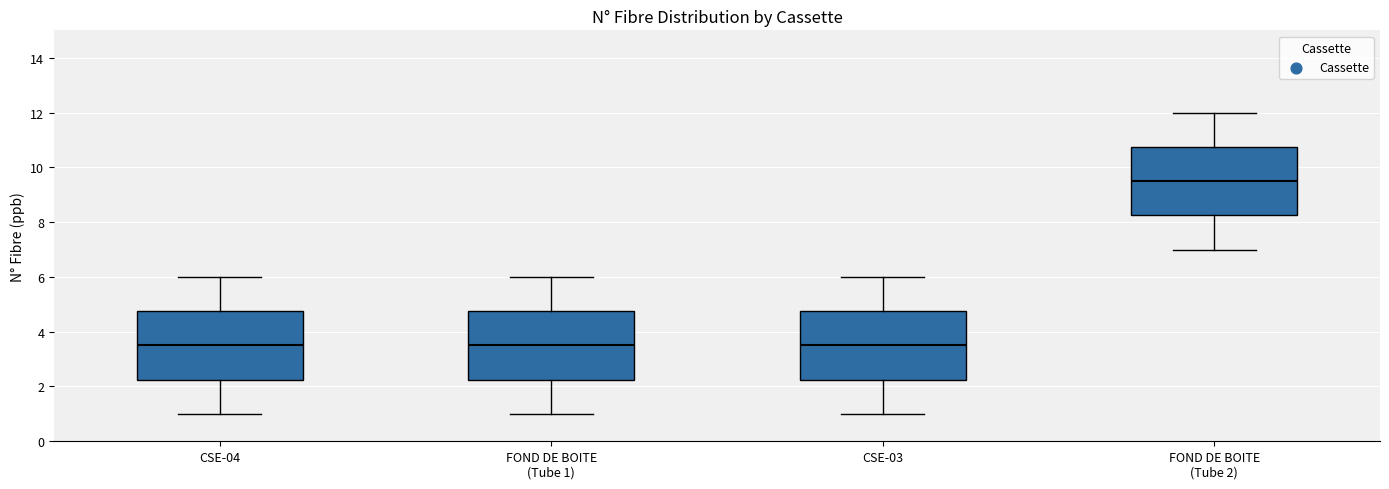

Where is the lower edge of the box for FOND DE BOITE (Tube 2) on the y-axis? The values are not printed on the chart, so give them approximately, as read against the axis.

8.2